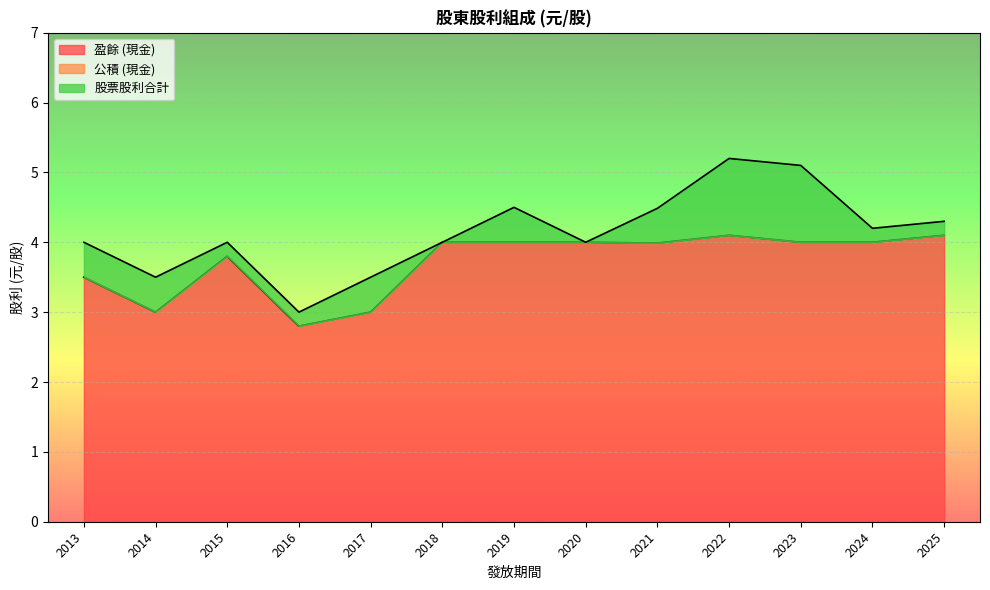

Between 2019 and 2024, which is larger?

2019